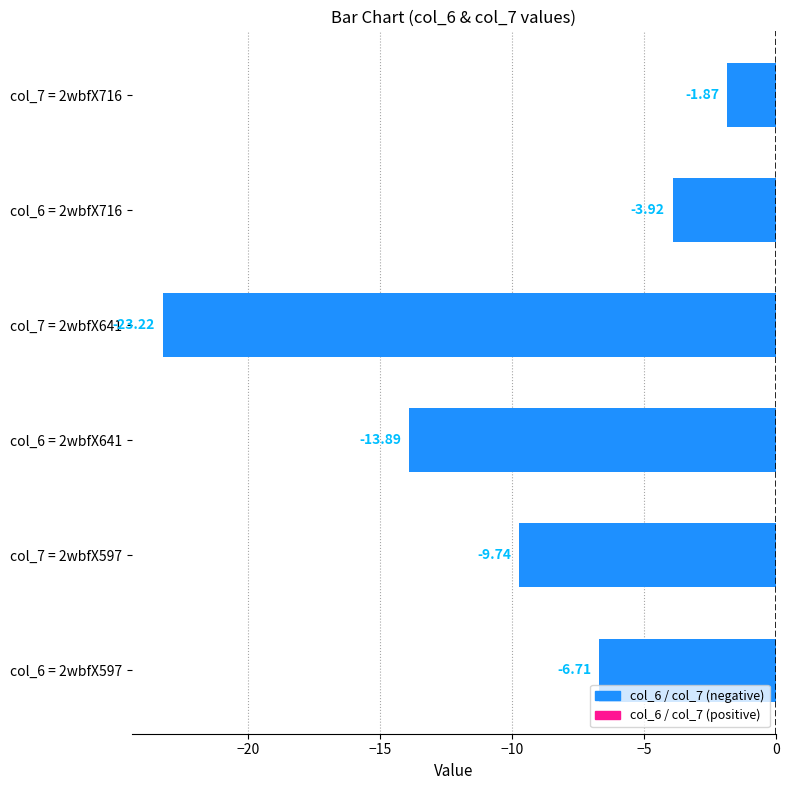

Between col_6 = 2wbfX597 and col_7 = 2wbfX716, which is larger?

col_7 = 2wbfX716